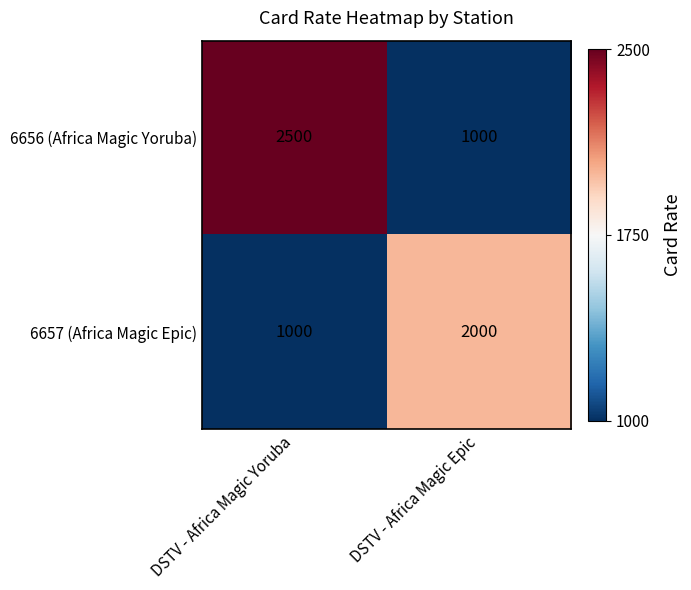

Rank the series at DSTV - Africa Magic Epic from highest to lowest value.

6657 (Africa Magic Epic), 6656 (Africa Magic Yoruba)